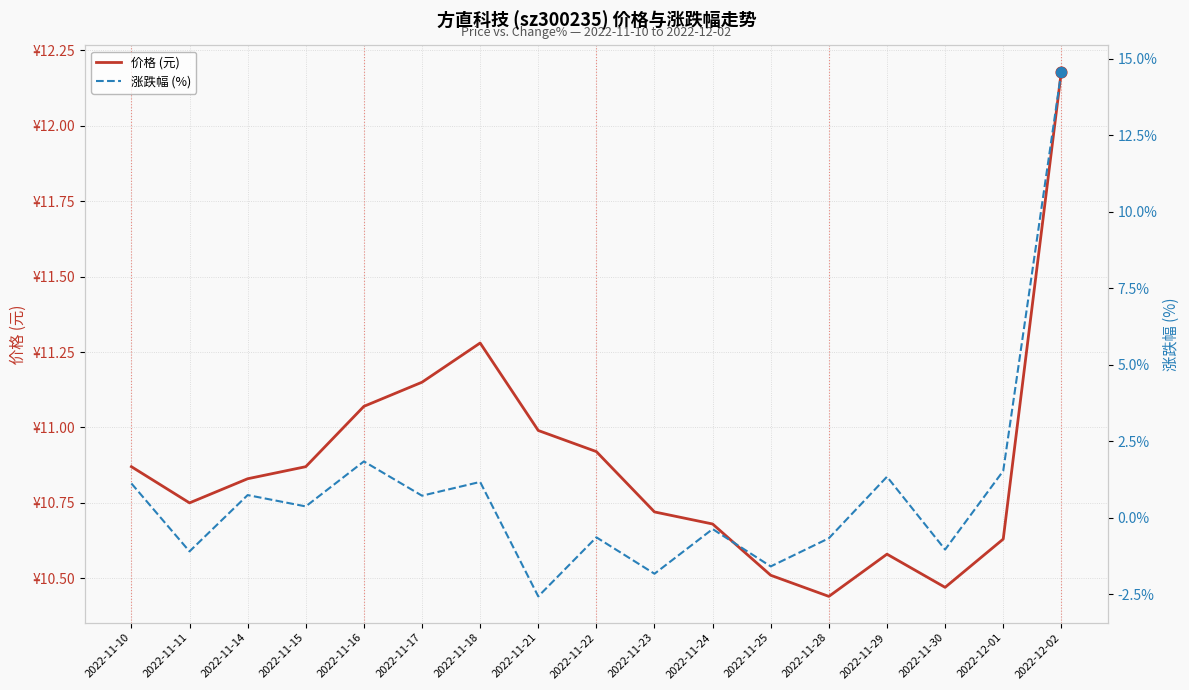

What is the total value across all series at 2022-11-16?

12.9